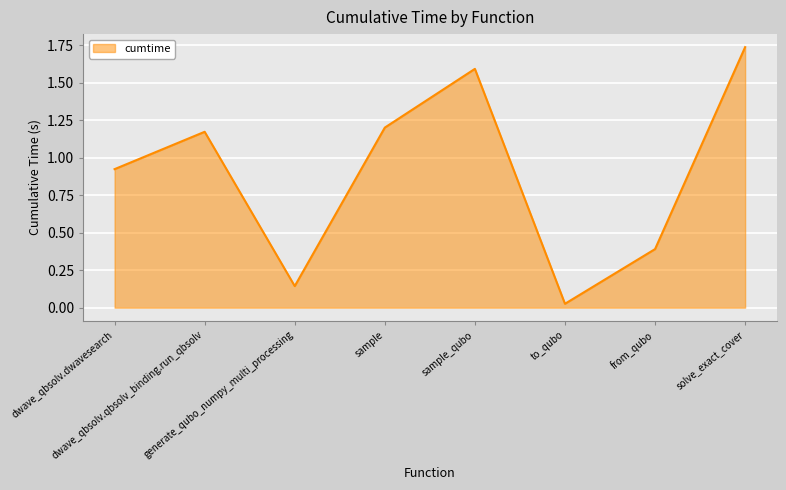

How many series are shown in this chart?

1